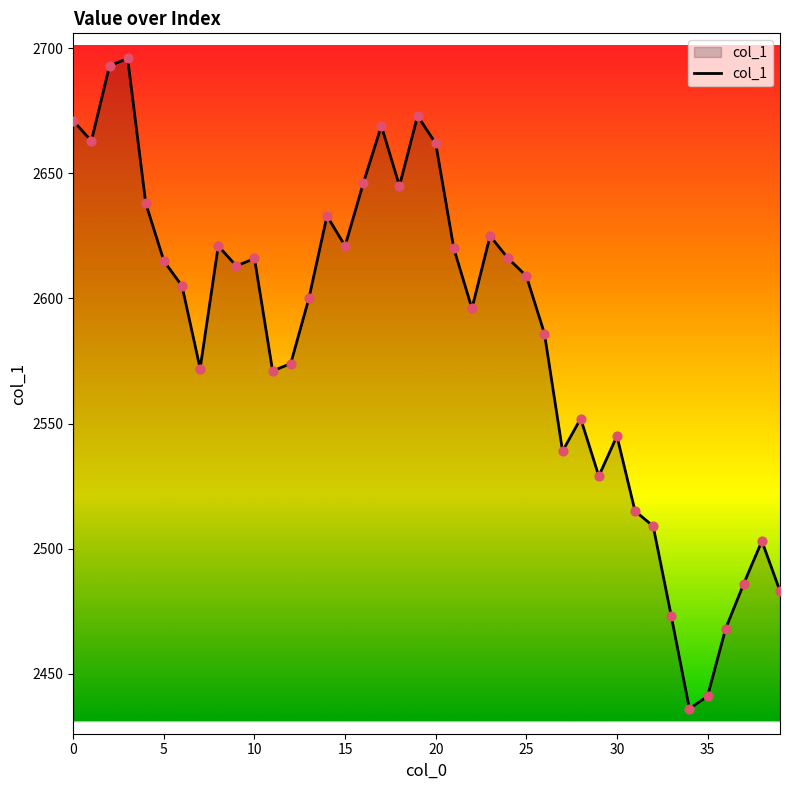

What is the difference between the maximum and minimum values?

260